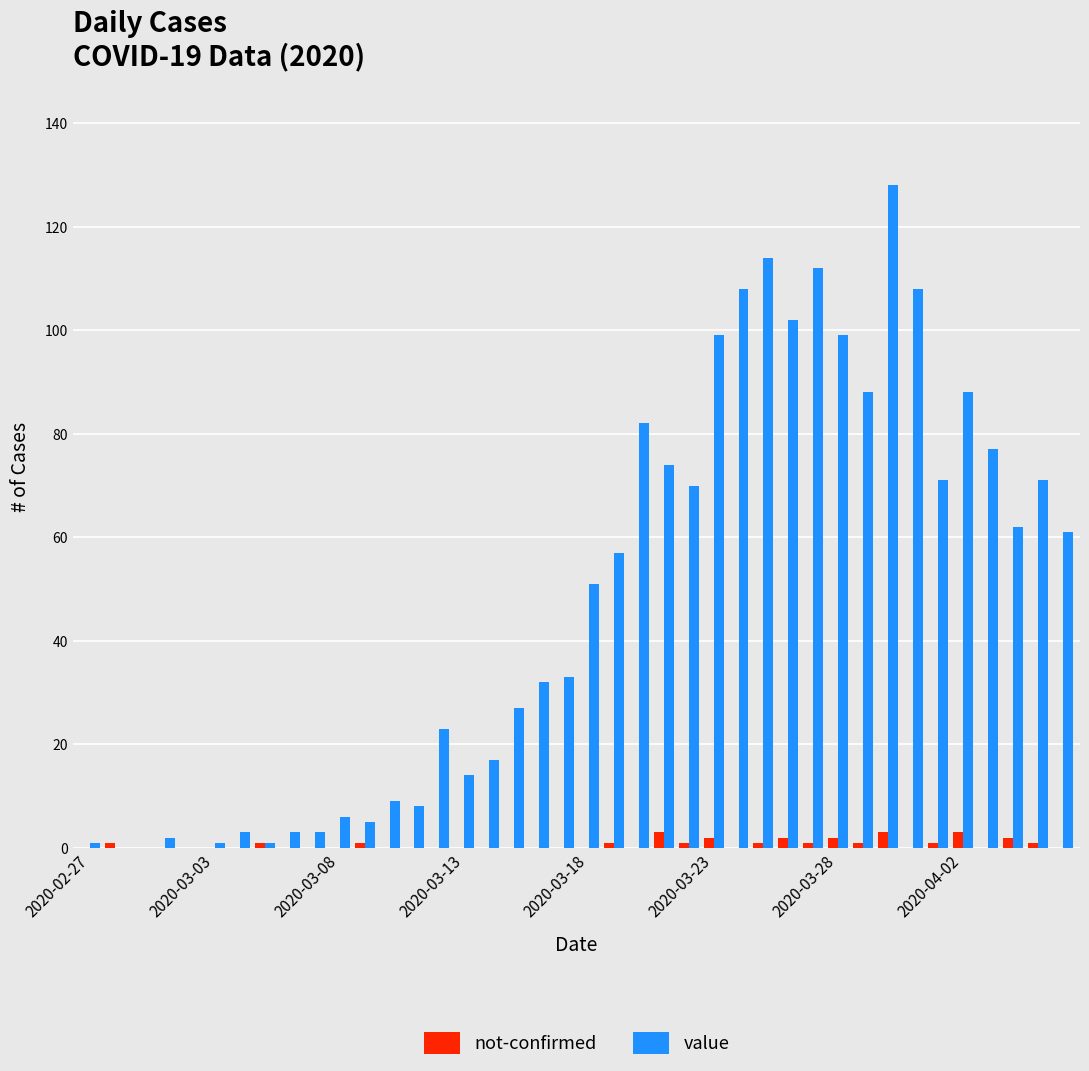

Which series has the largest total across all categories?

value